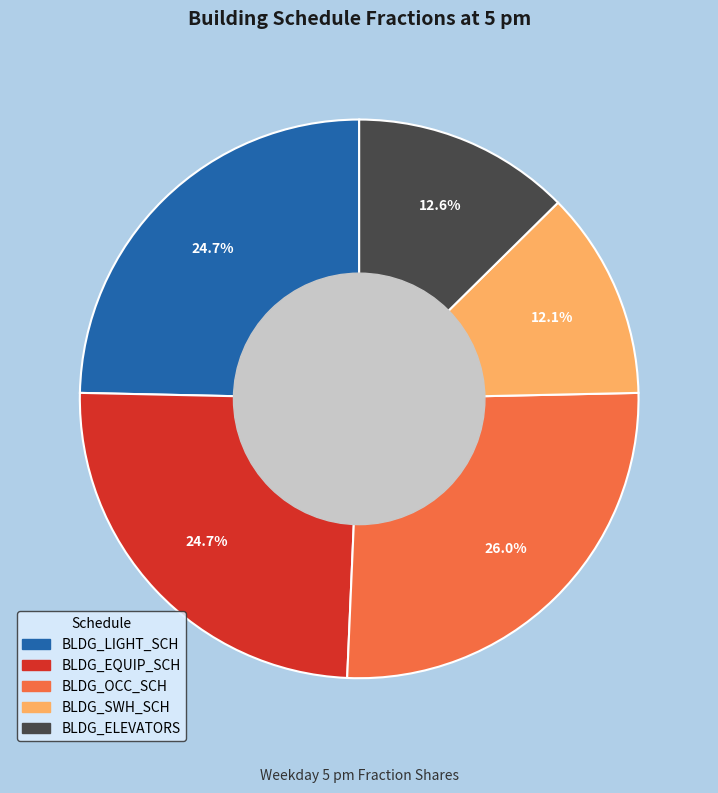

Is there a majority slice in this chart?

No